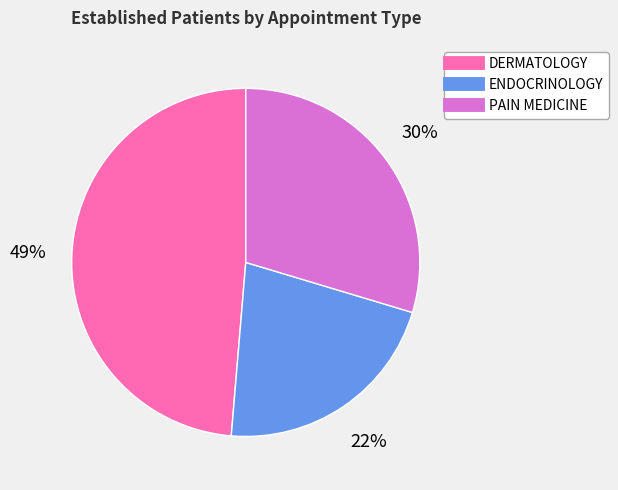

Count the number of slices in the pie.

3